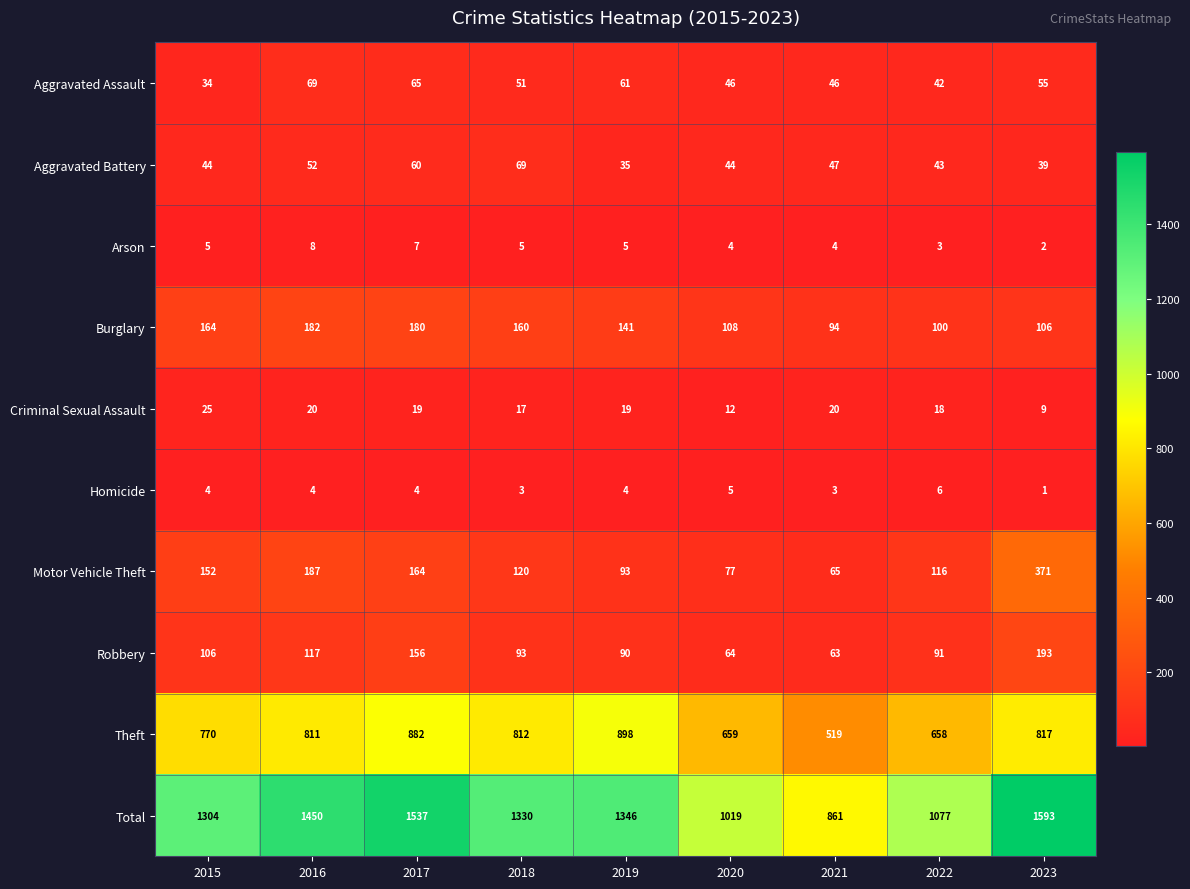

How many data points does each series have?

9